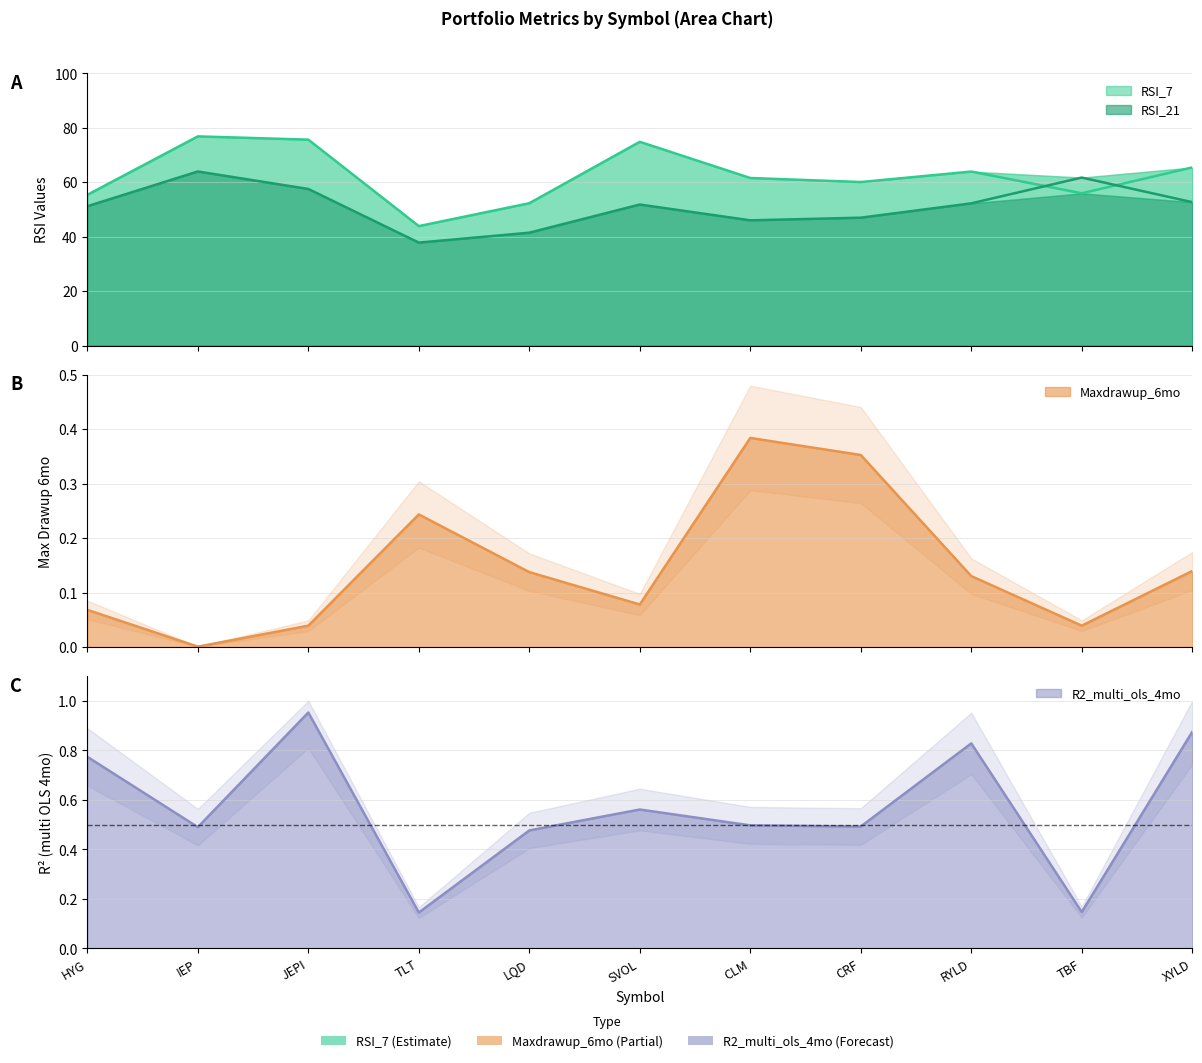

The value of R2_multi_ols_4mo at CRF is 0.9. True or false?

False